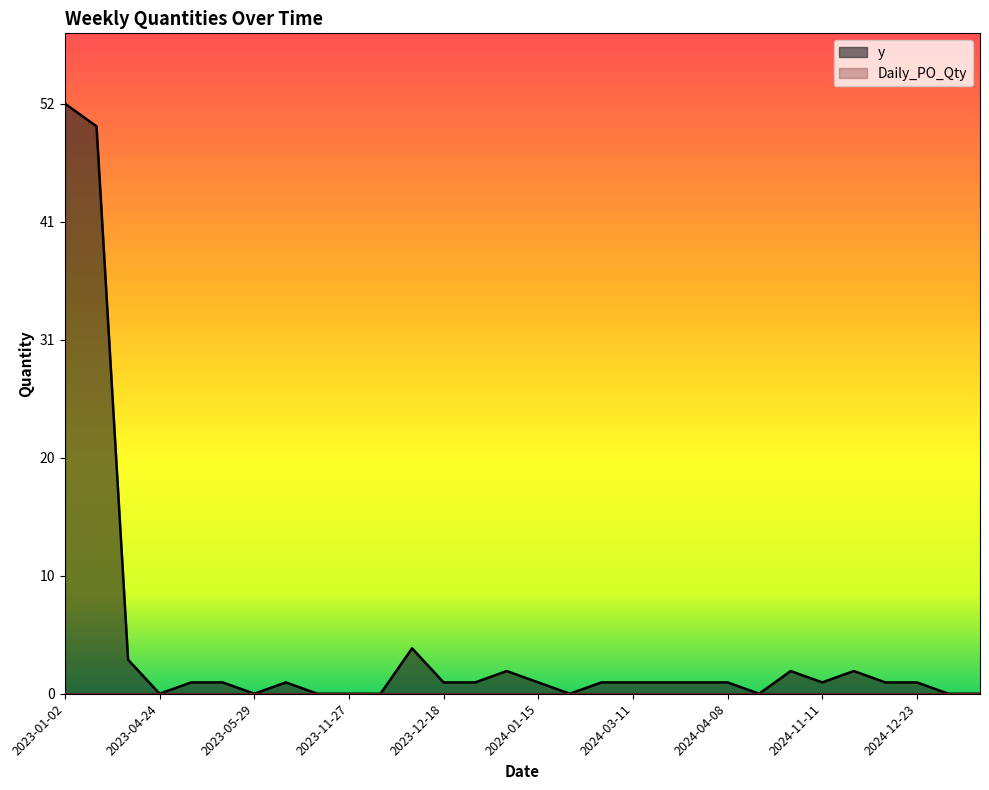

Does the chart display data point markers on the line(s)?

No